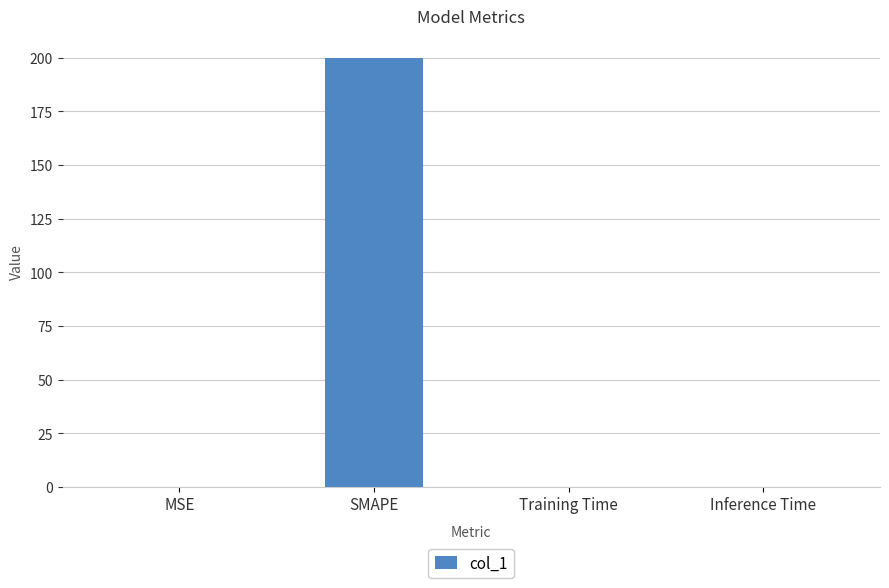

Does the chart contain stacked bars?

No